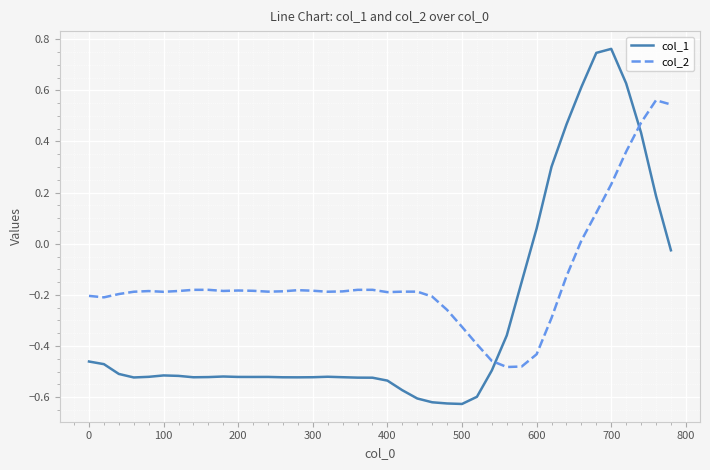

Rank the series by their average value, from lowest to highest.

col_1, col_2